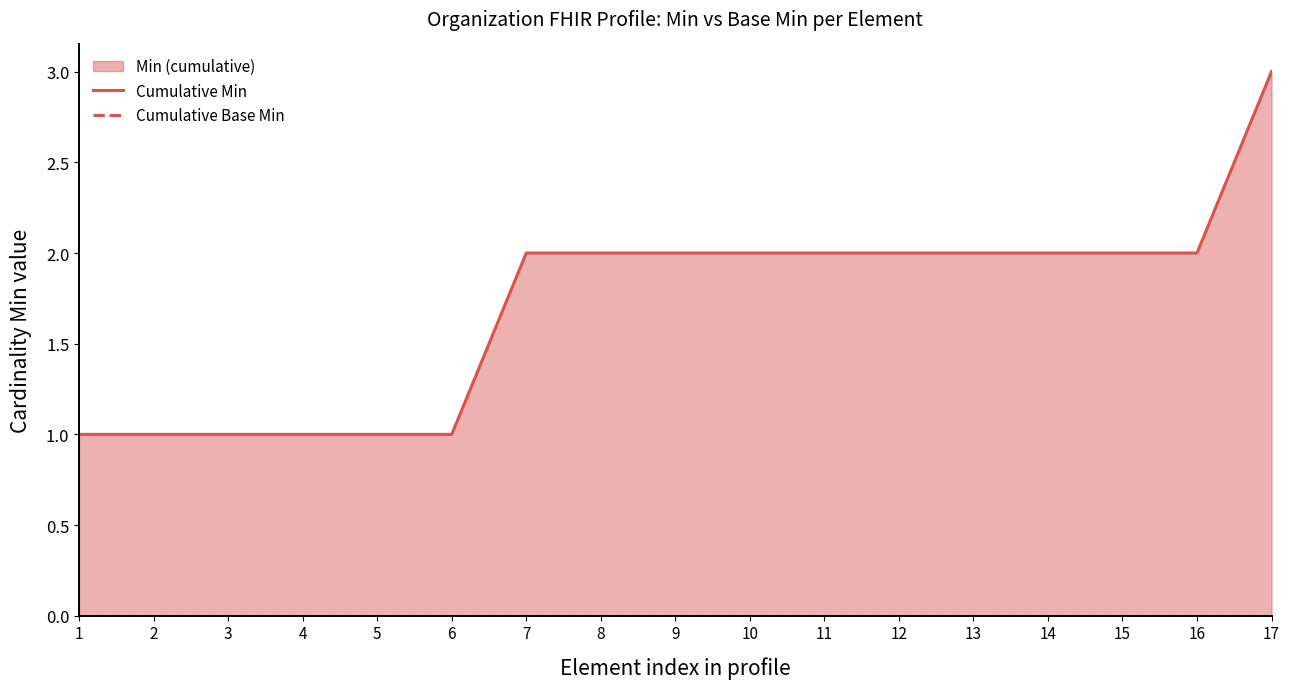

Rank the series by their maximum value, from highest to lowest.

Cumulative Min, Cumulative Base Min